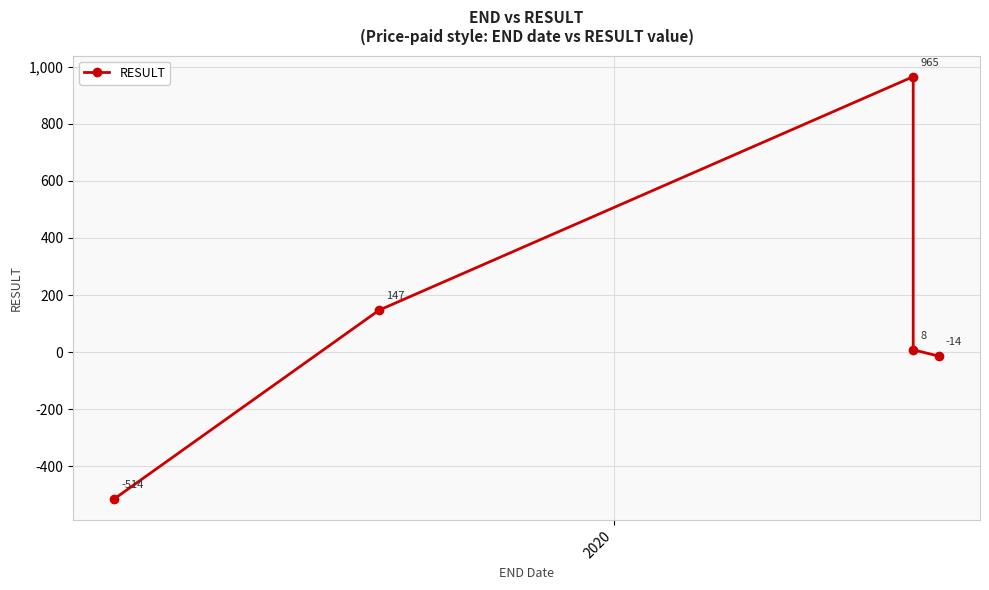

Is this an area chart (filled region under the line)?

No